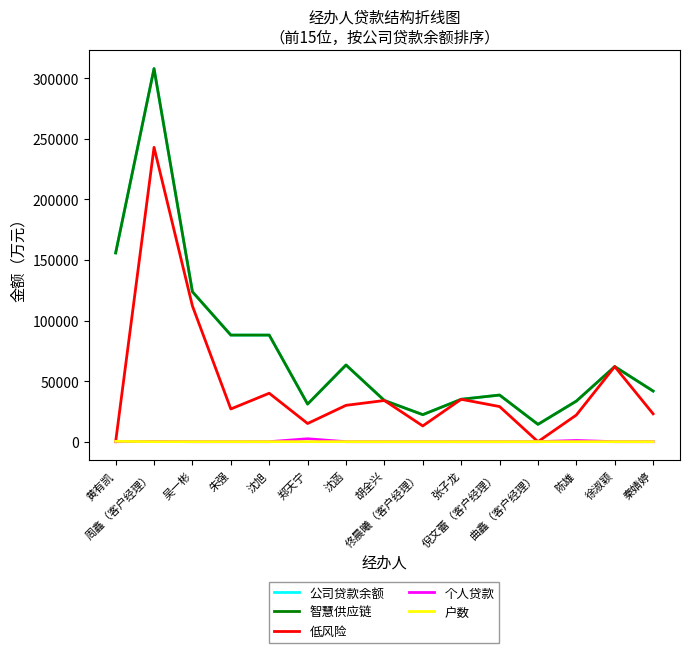

What is the average value of the 个人贷款 series?

240.6